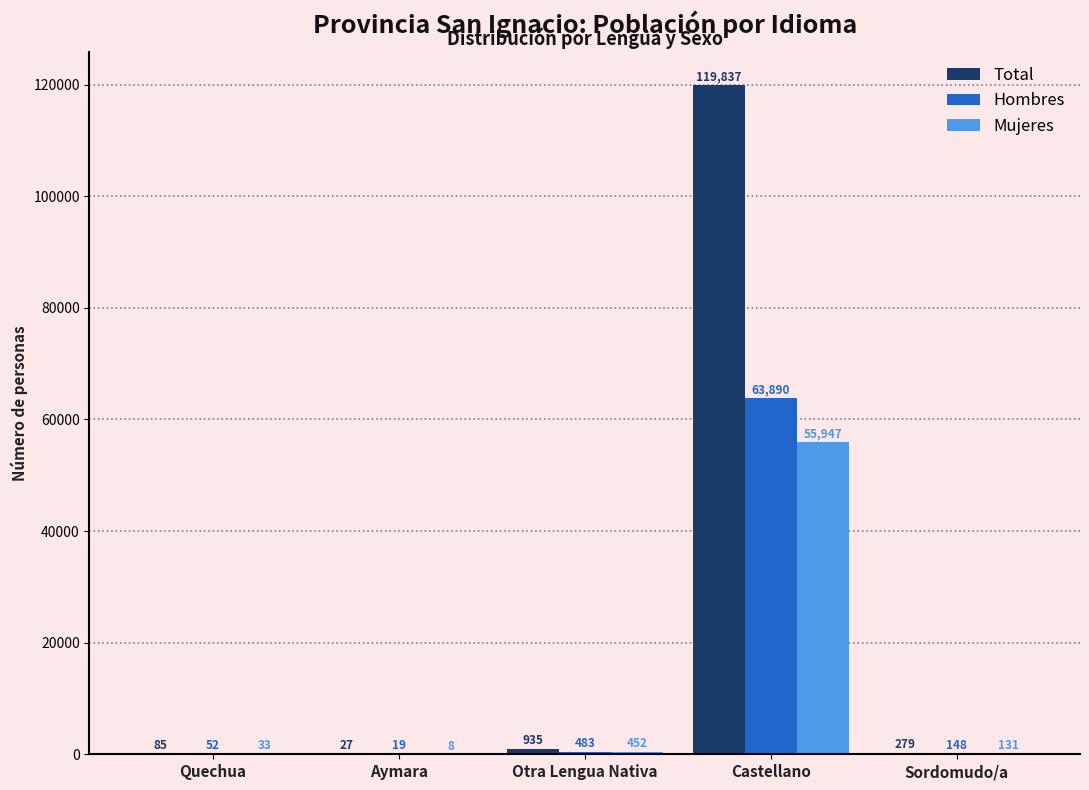

At which label does Hombres reach its peak?

Castellano